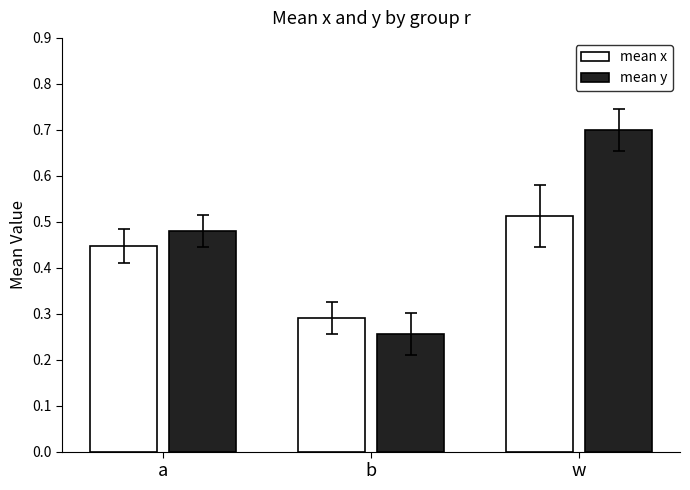

True or false: mean y has a value of 0.7 at w.

True